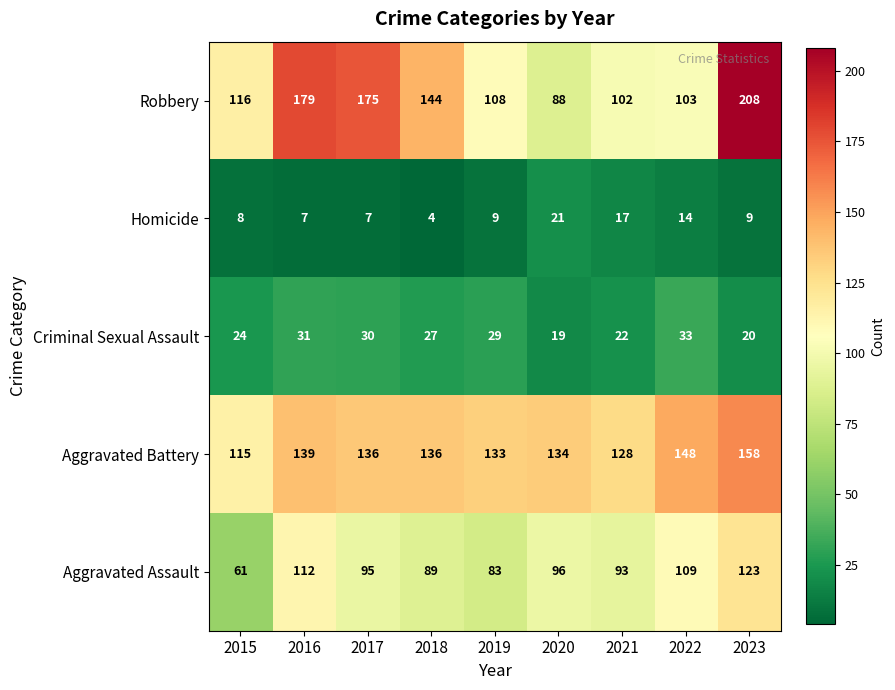

At how many categories does at least one series exceed 174?

3